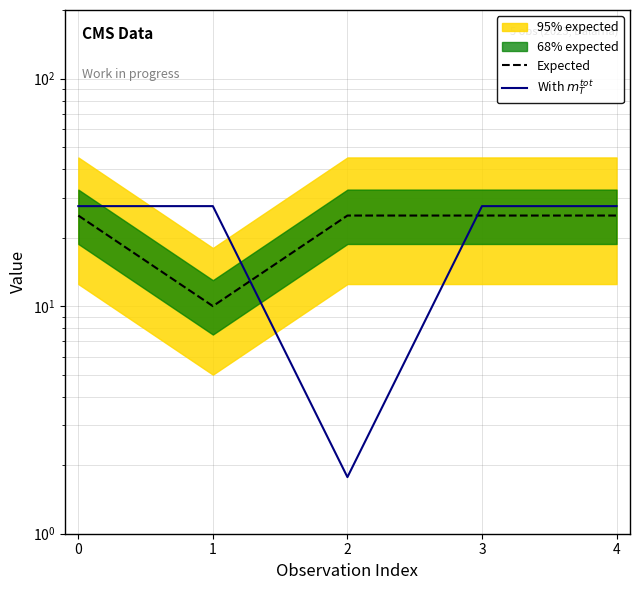

Is the value of With $m_T^{tot}$ at 1 greater than the value of Expected at 0?

Yes